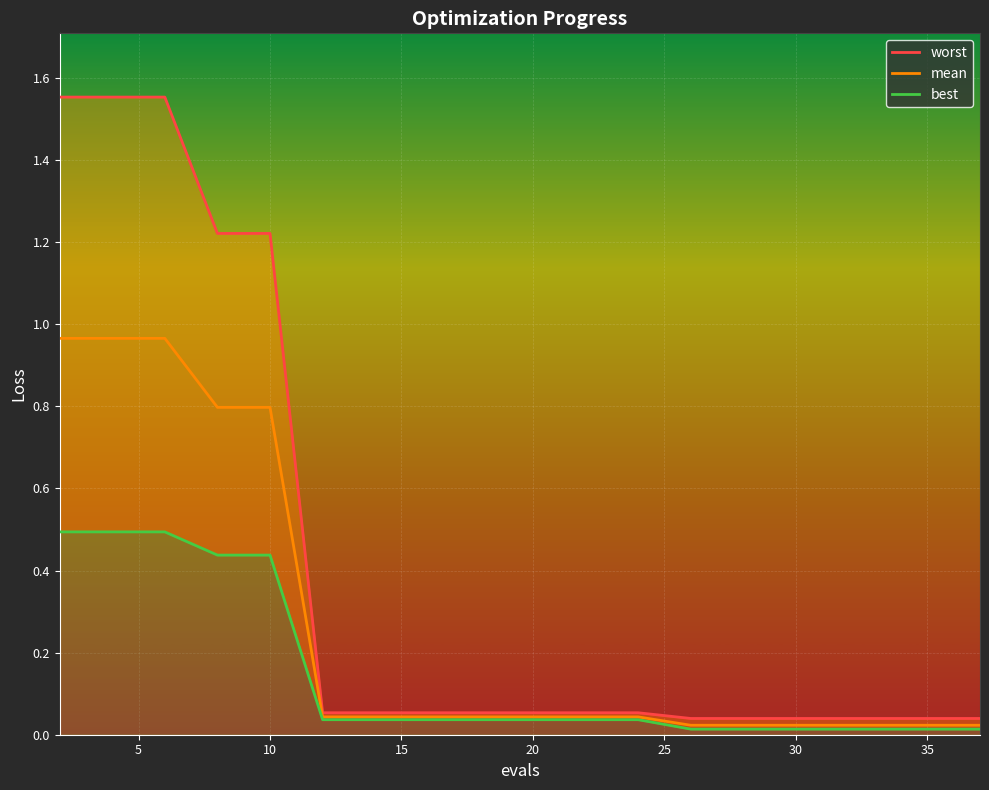

The mean series shows 0.0 at 15. True or false?

True